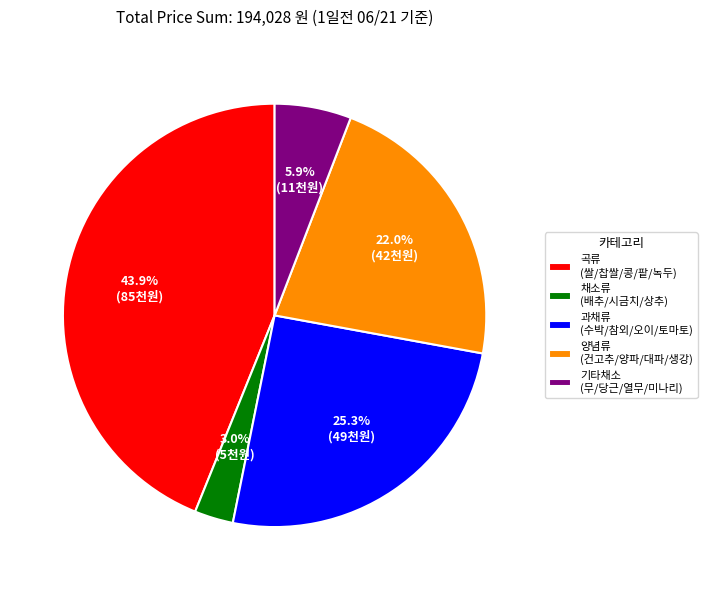

Combined, do 채소류 (배추/시금치/상추) and 기타채소 (무/당근/열무/미나리) account for over 50%?

No